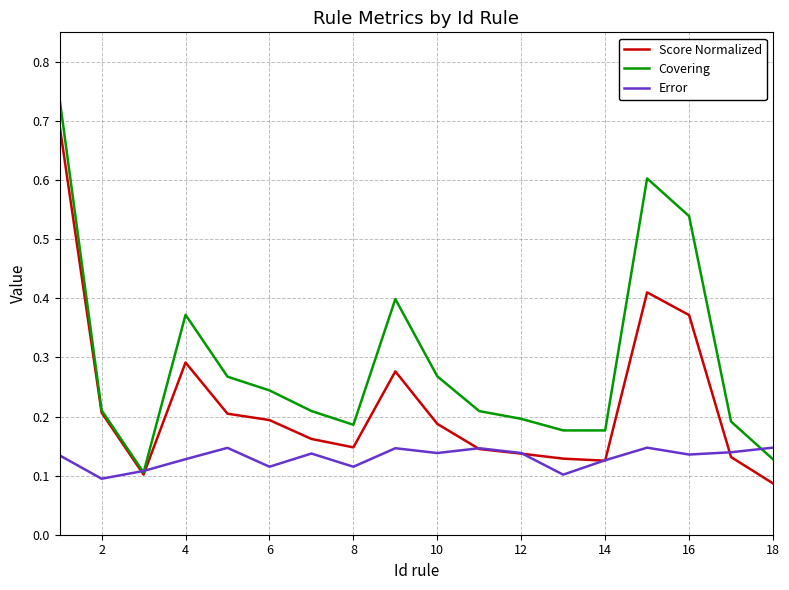

Which series has the largest total across all categories?

Covering